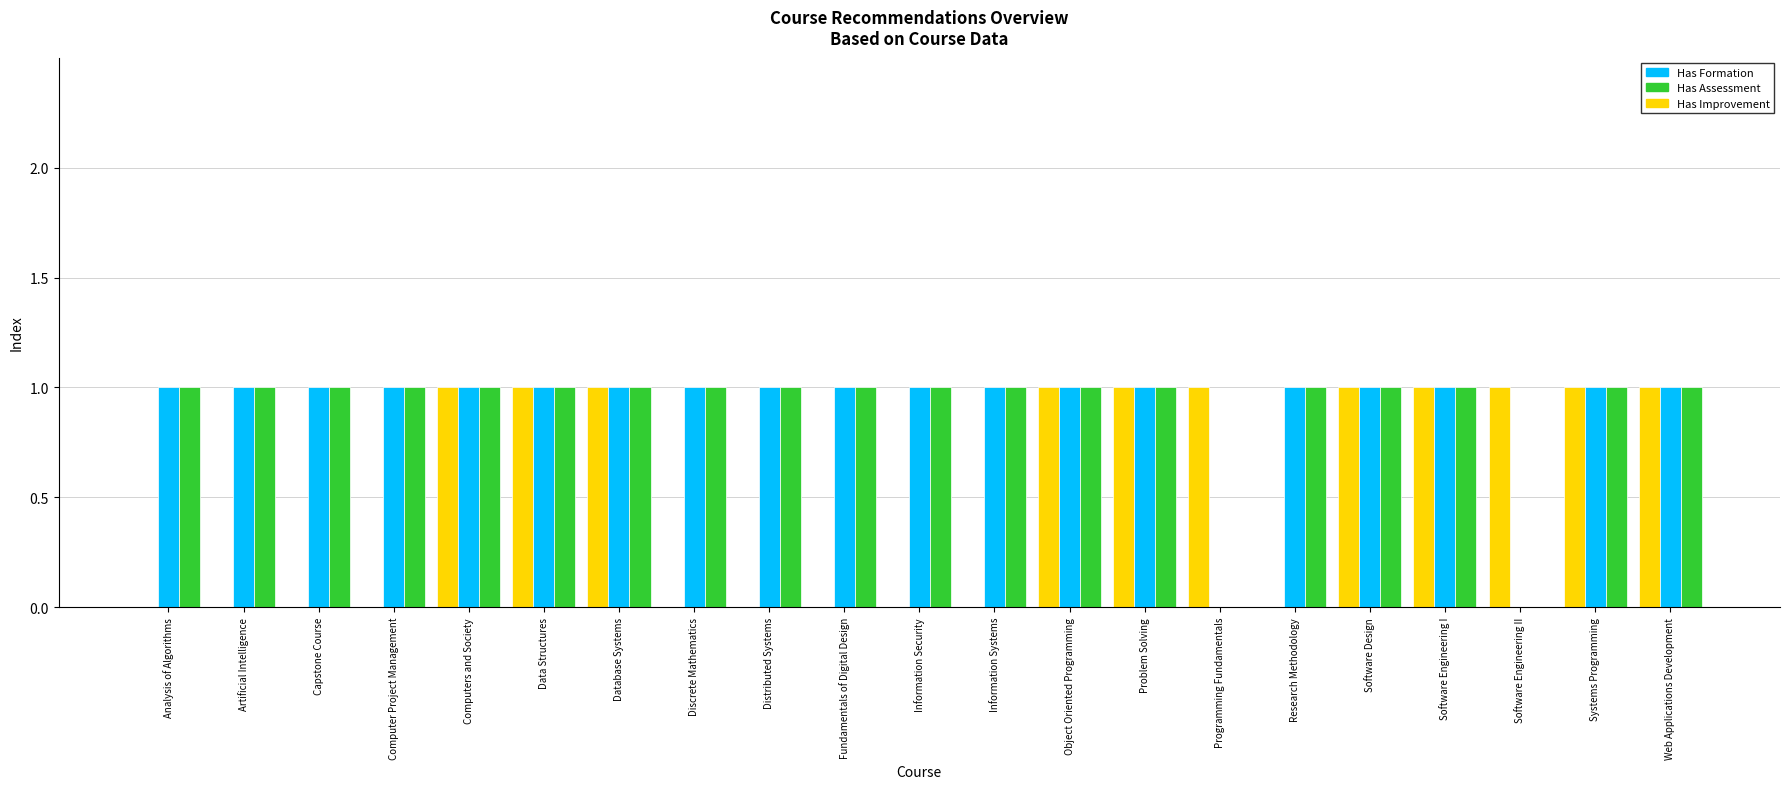

Reading left to right, extract all data points from this chart.

Has Improvement: Analysis of Algorithms=0	Artificial Intelligence=0	Capstone Course=0	Computer Project Management=0	Computers and Society=1	Data Structures=1	Database Systems=1	Discrete Mathematics=0	Distributed Systems=0	Fundamentals of Digital Design=0	Information Security=0	Information Systems=0	Object Oriented Programming=1	Problem Solving=1	Programming Fundamentals=1	Research Methodology=0	Software Design=1	Software Engineering I=1	Software Engineering II=1	Systems Programming=1	Web Applications Development=1
Has Formation: Analysis of Algorithms=1	Artificial Intelligence=1	Capstone Course=1	Computer Project Management=1	Computers and Society=1	Data Structures=1	Database Systems=1	Discrete Mathematics=1	Distributed Systems=1	Fundamentals of Digital Design=1	Information Security=1	Information Systems=1	Object Oriented Programming=1	Problem Solving=1	Programming Fundamentals=0	Research Methodology=1	Software Design=1	Software Engineering I=1	Software Engineering II=0	Systems Programming=1	Web Applications Development=1
Has Assessment: Analysis of Algorithms=1	Artificial Intelligence=1	Capstone Course=1	Computer Project Management=1	Computers and Society=1	Data Structures=1	Database Systems=1	Discrete Mathematics=1	Distributed Systems=1	Fundamentals of Digital Design=1	Information Security=1	Information Systems=1	Object Oriented Programming=1	Problem Solving=1	Programming Fundamentals=0	Research Methodology=1	Software Design=1	Software Engineering I=1	Software Engineering II=0	Systems Programming=1	Web Applications Development=1